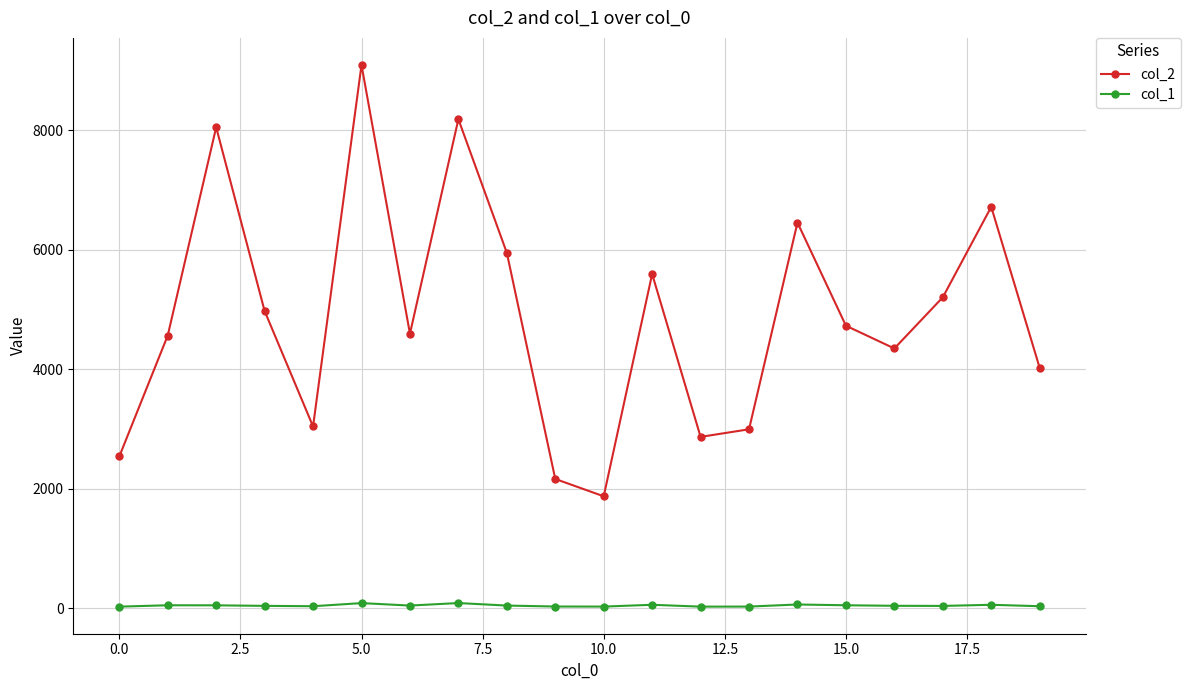

How many lines are shown in the chart?

2